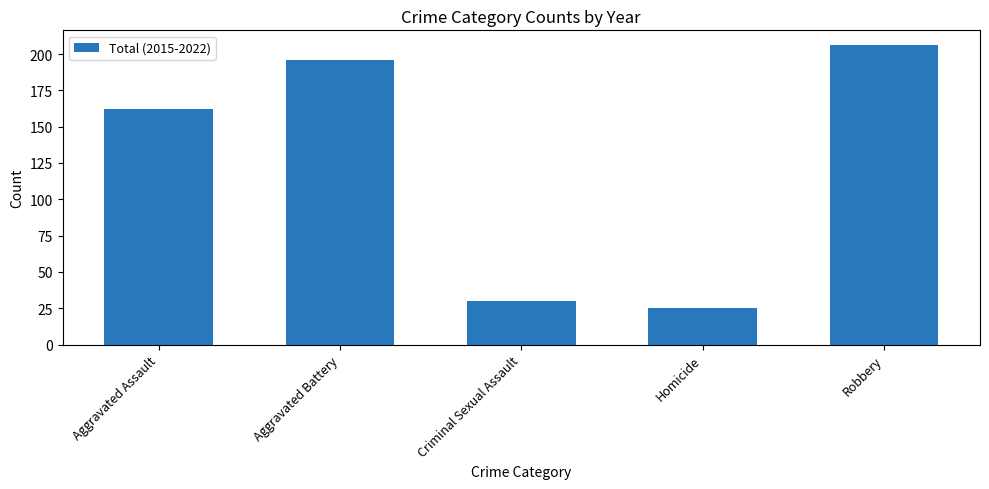

What is the approximate value at Robbery, to the nearest 50?

200